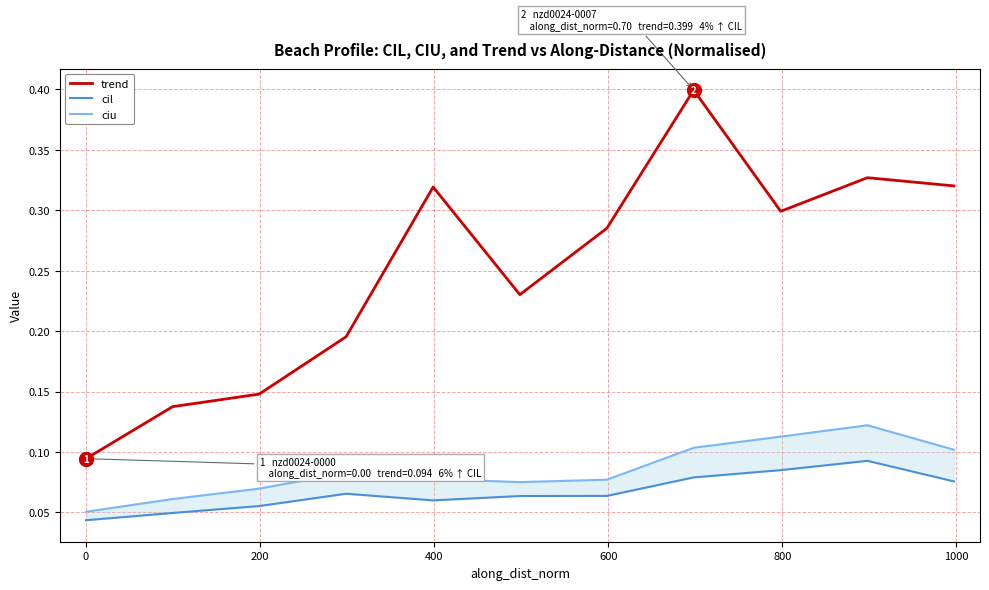

What is the maximum value for trend?

0.4